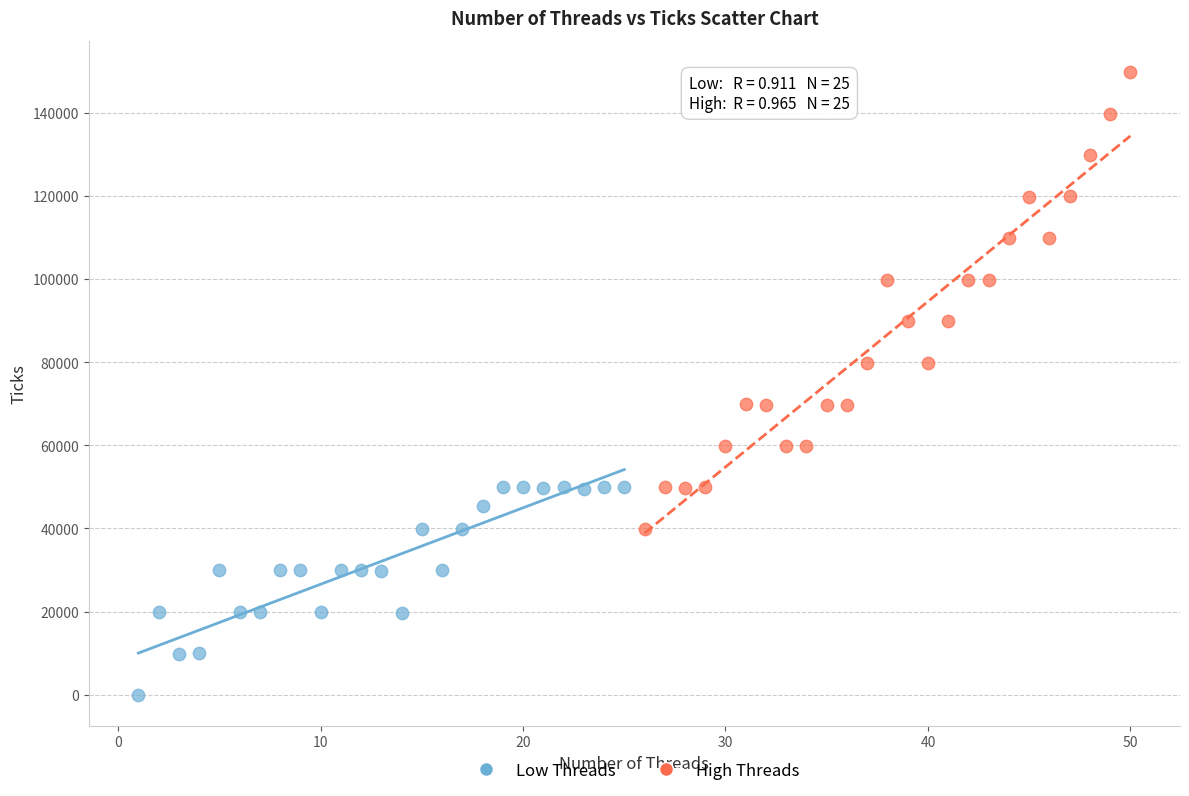

What are all the series names shown in the legend?

Low Threads, High Threads